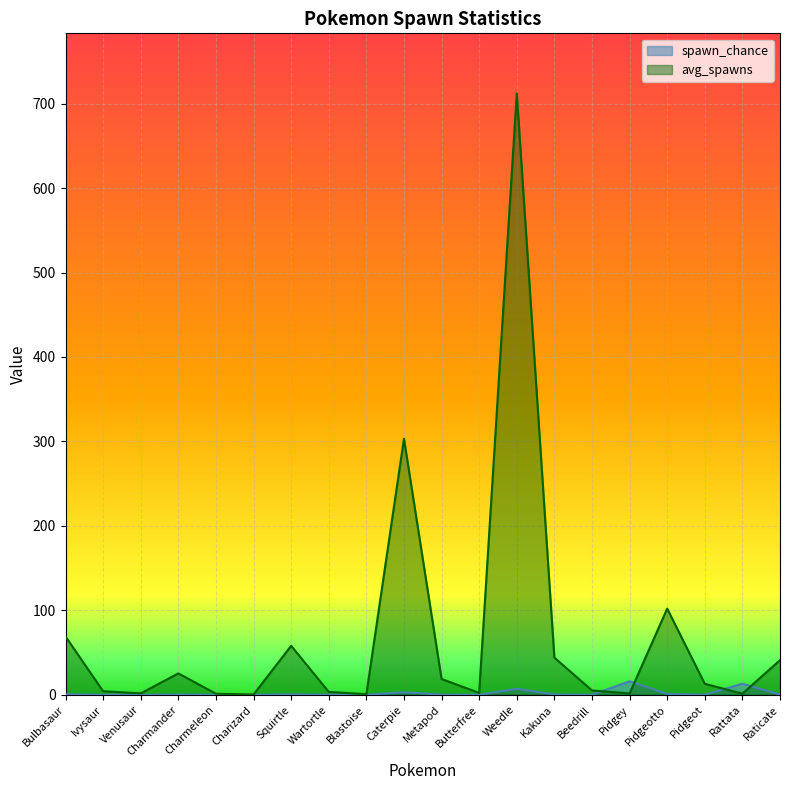

List the series in order of their overall mean, highest first.

avg_spawns, spawn_chance